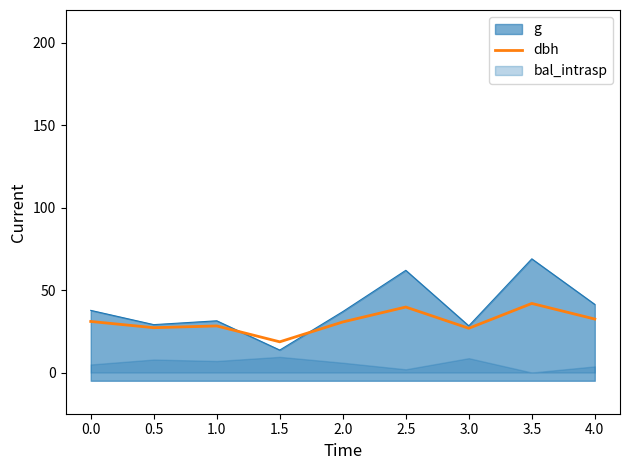

At which label is the value closest to 30?

2.0